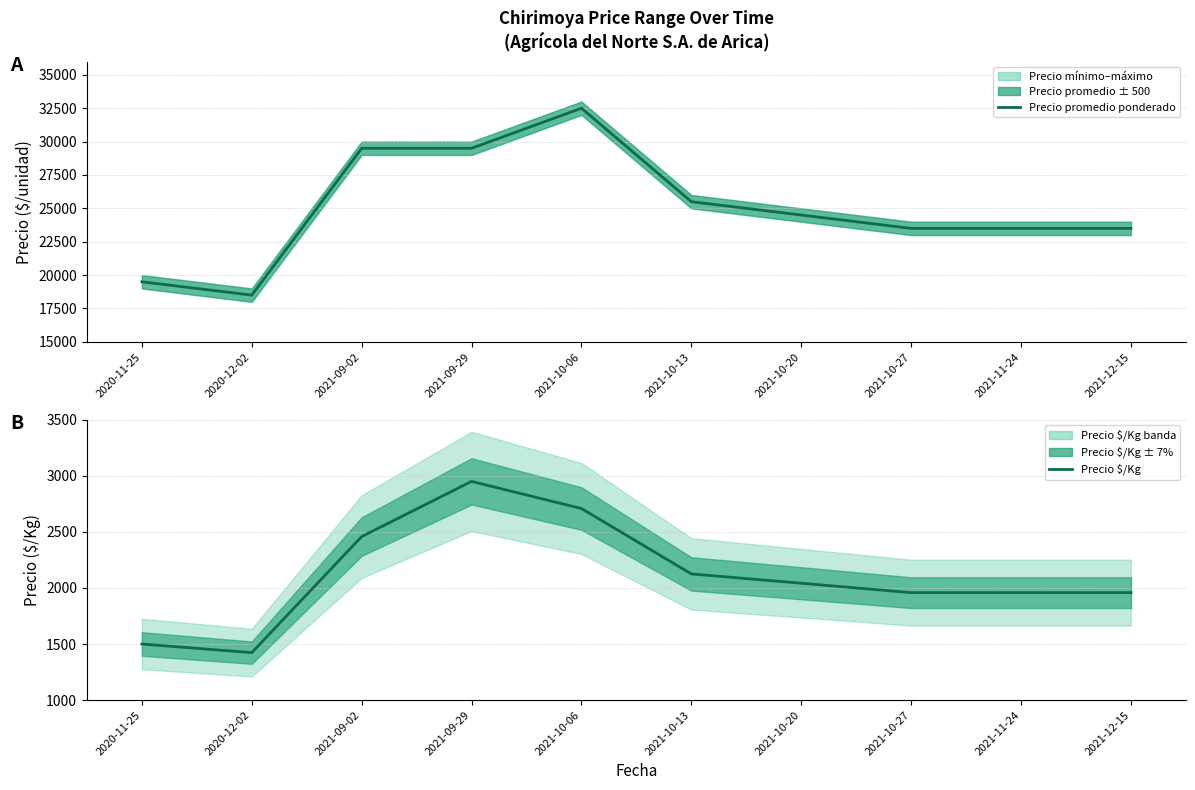

True or false: Precio promedio ponderado and Precio $/Kg intersect in this chart.

False